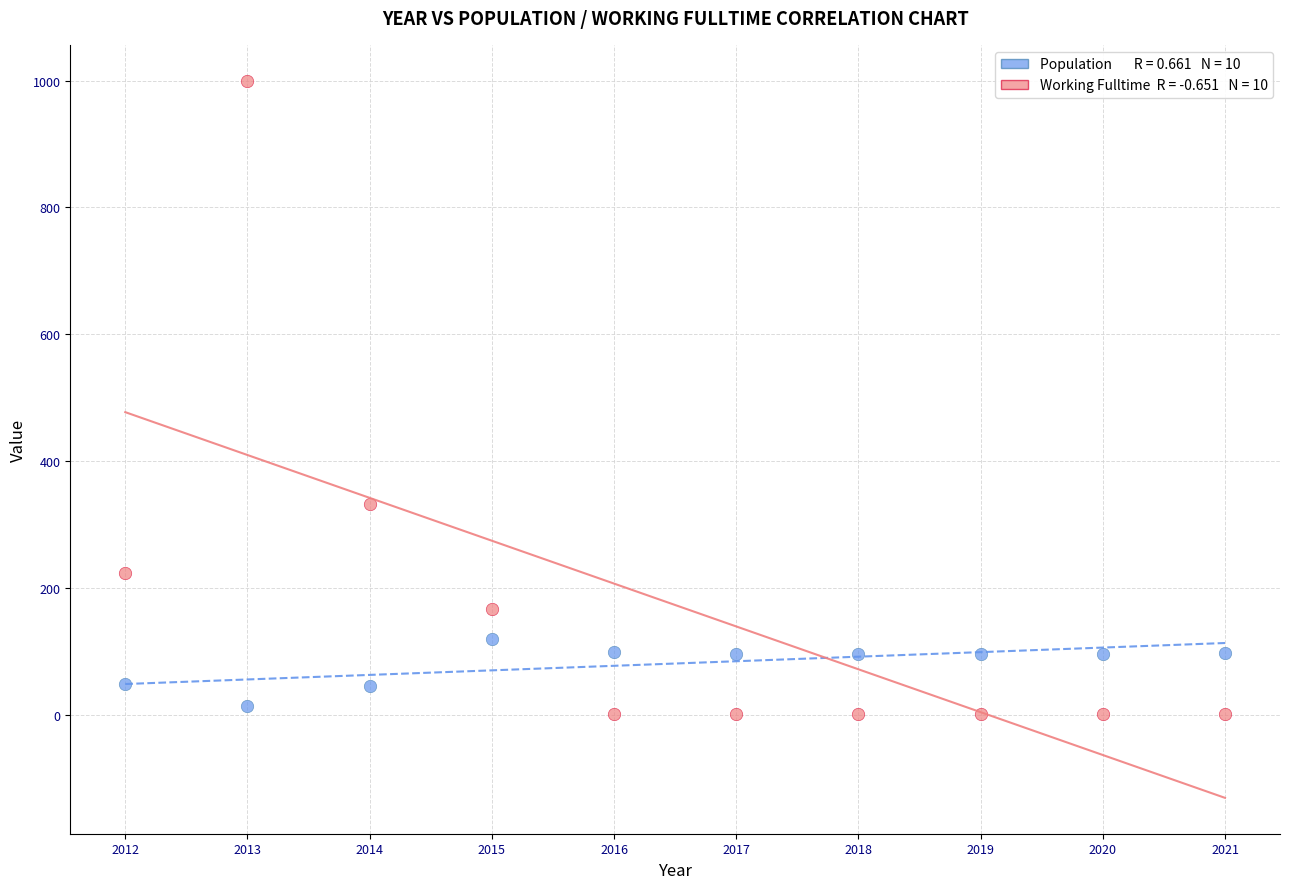

Across all data points, what is the range of X values (max minus min)?

9